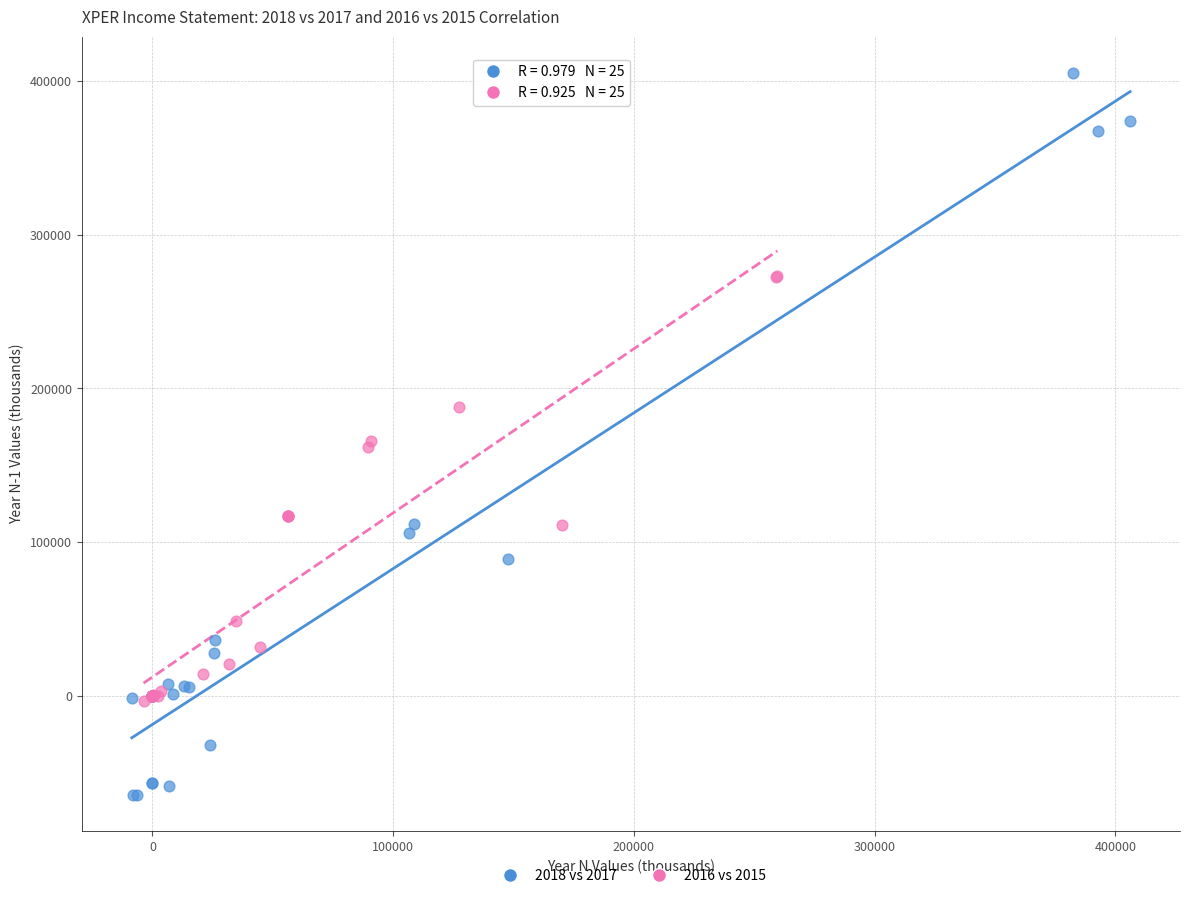

Which series contains the lowest Y value?

2018 vs 2017